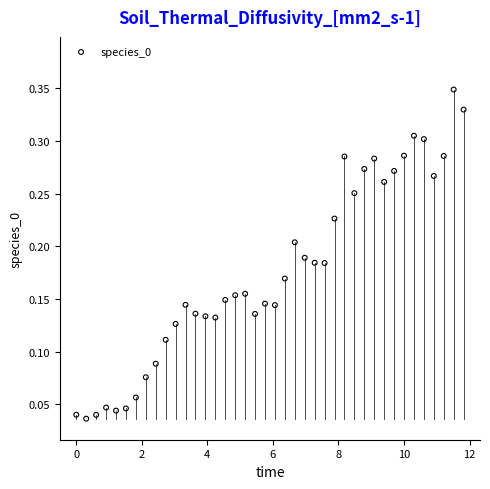

What is the range of X values (max minus min)?

11.8